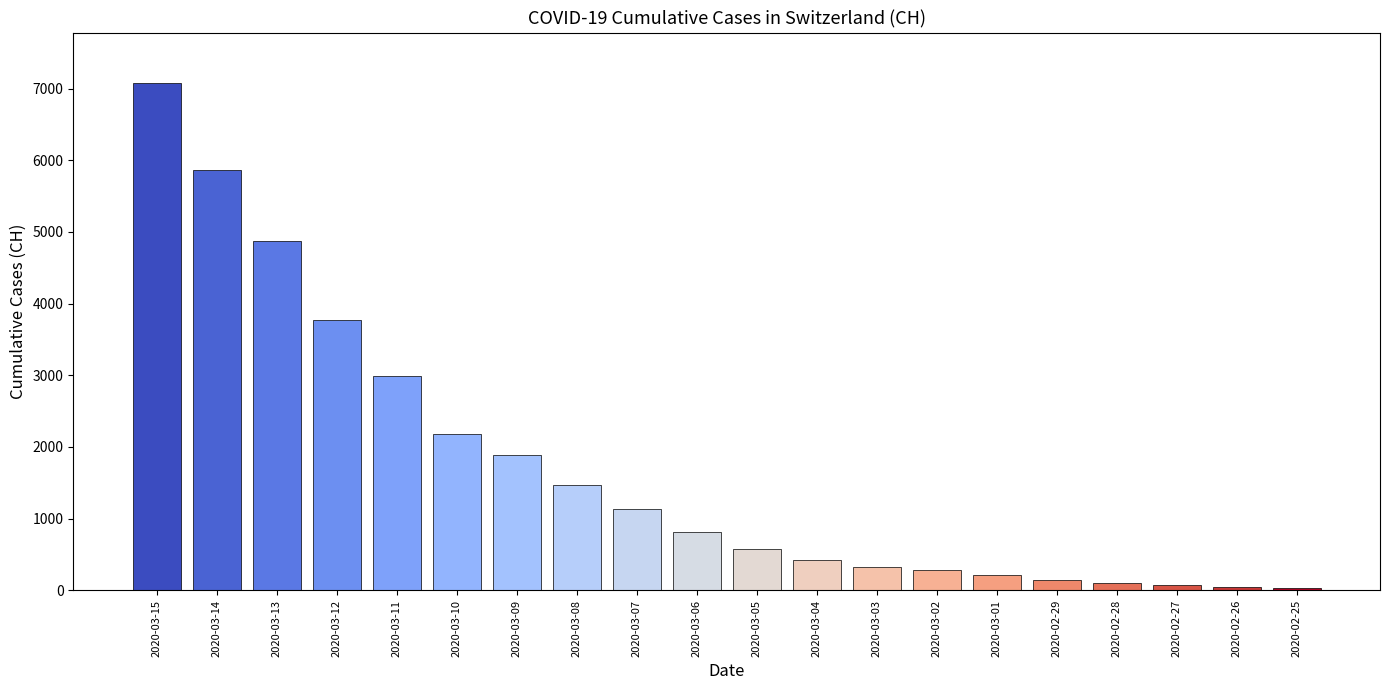

What is the maximum value shown in the chart?

7075